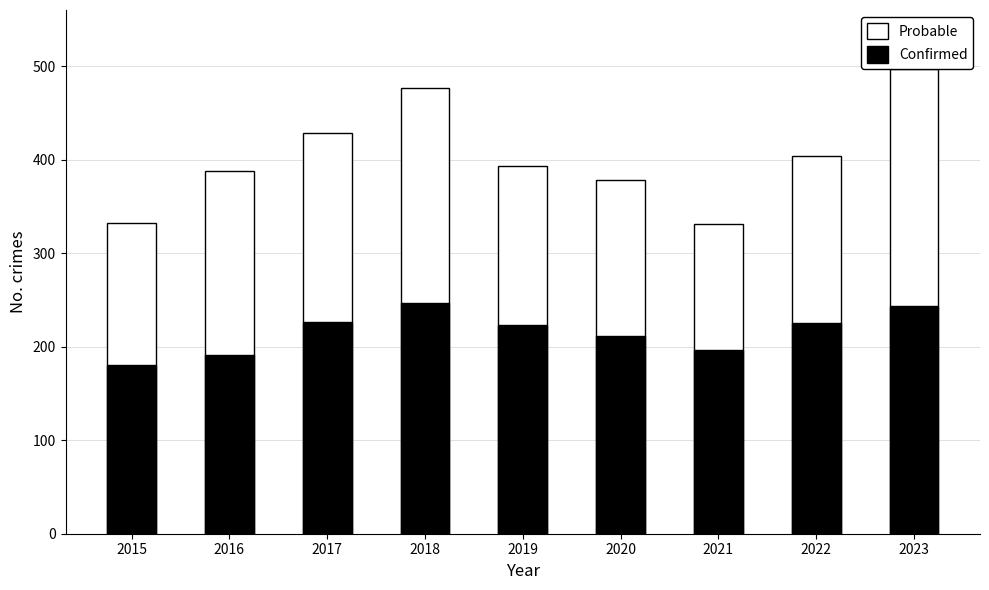

Is it true that Probable equals 404 at 2022?

True